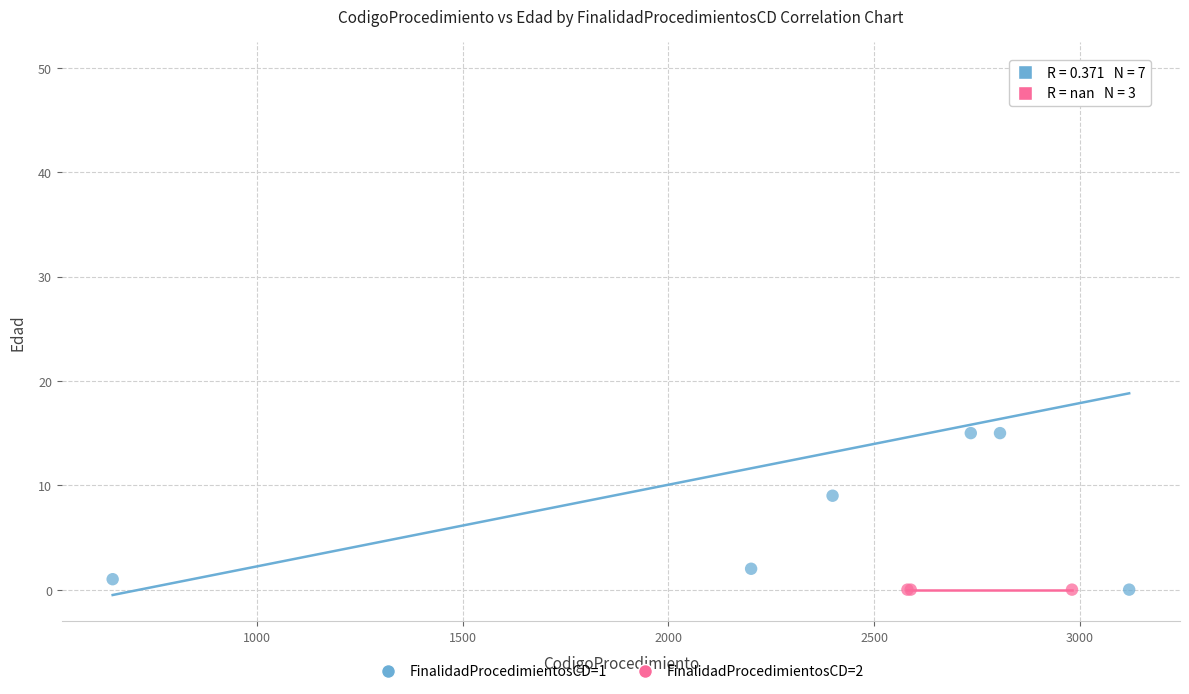

Which series contains the highest Y value?

FinalidadProcedimientosCD=1